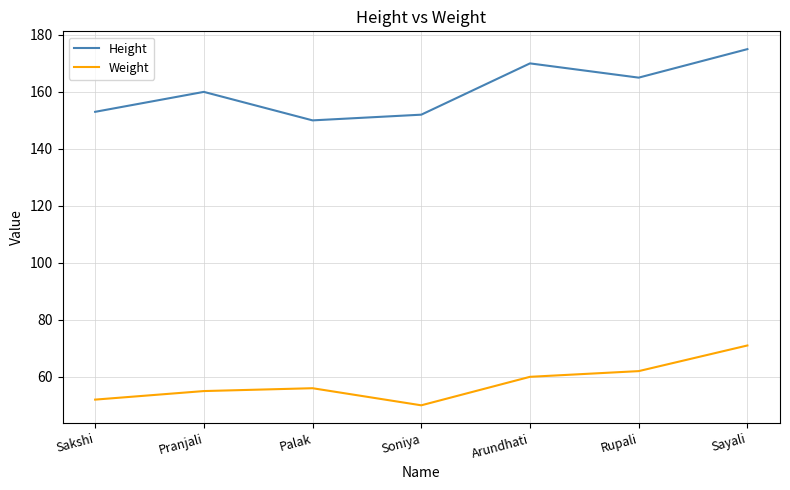

What is the difference between the maximum and second lowest values in the Weight series?

19